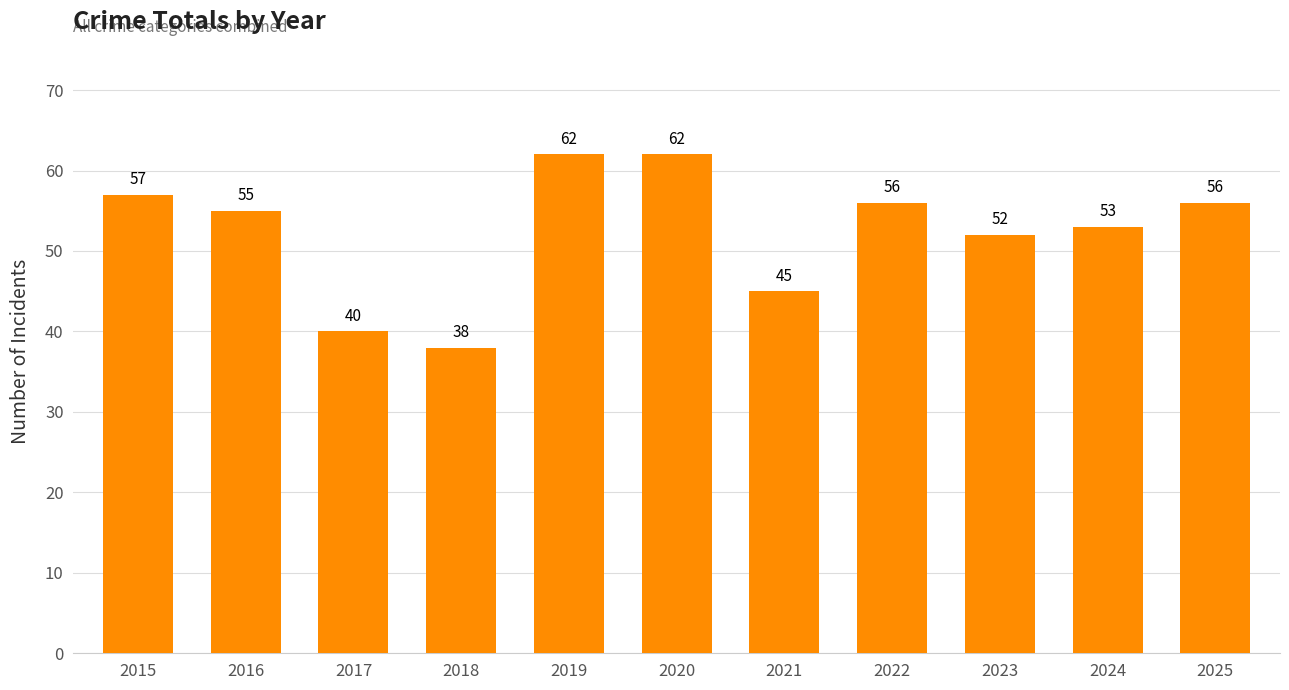

What is the value of the 8th bar from the left?

56